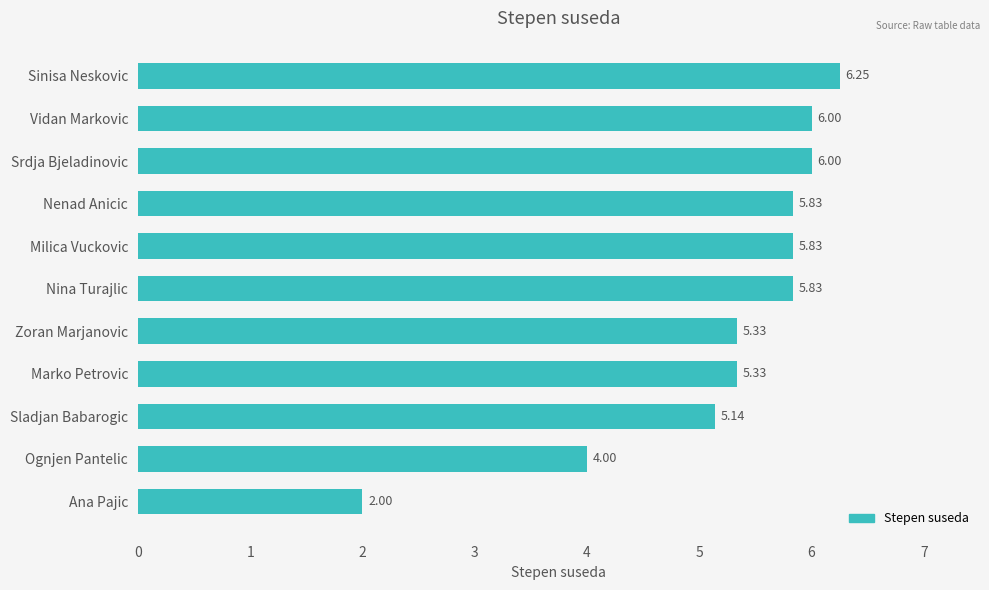

What is the ratio of the value at Sladjan Babarogic to the value at Vidan Markovic?

0.9